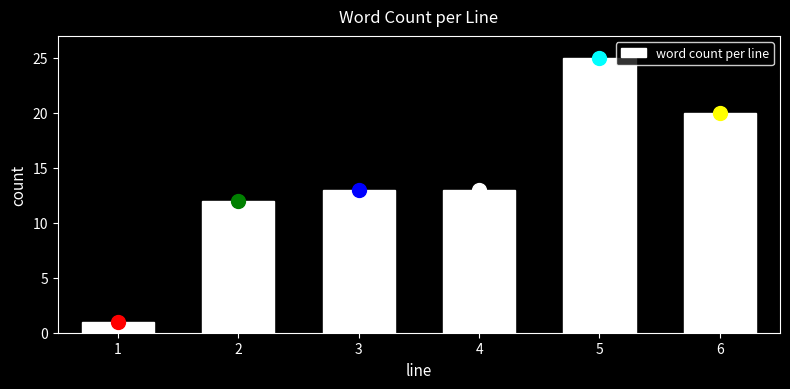

Reading left to right, what are all the values shown in this chart?

1	12	13	13	25	20